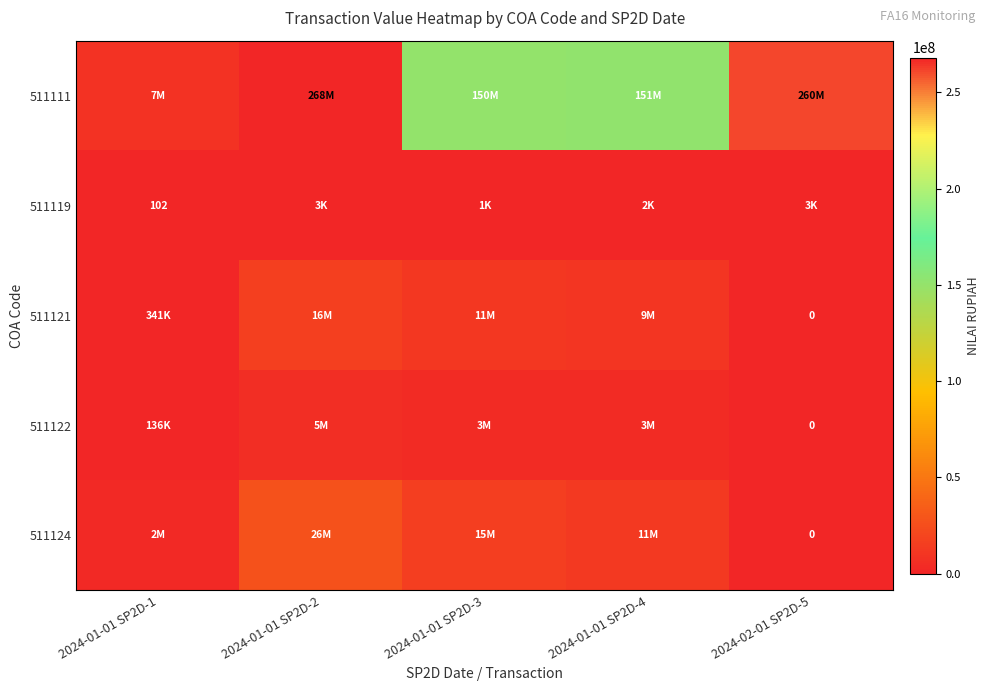

At which label does 511111 first exceed 151639300?

2024-01-01 SP2D-2